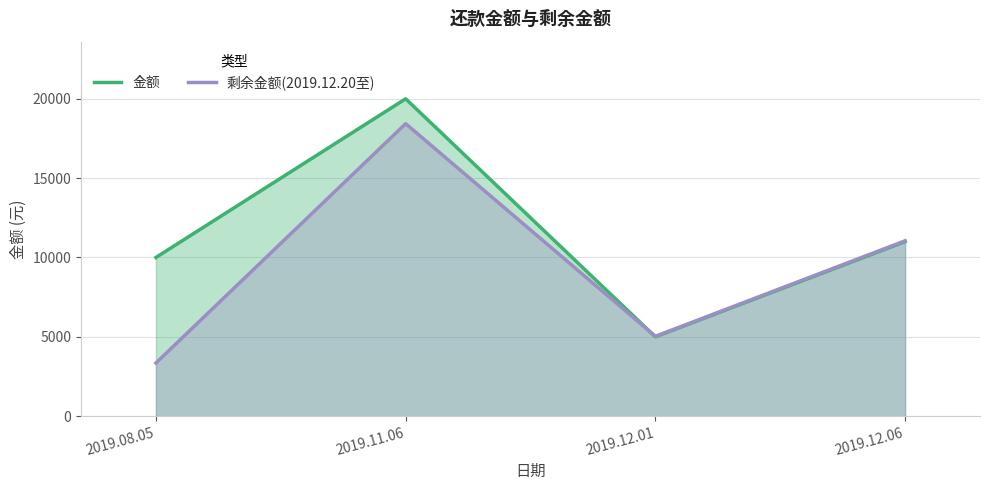

What is the label of the 4th point from the right?

2019.08.05